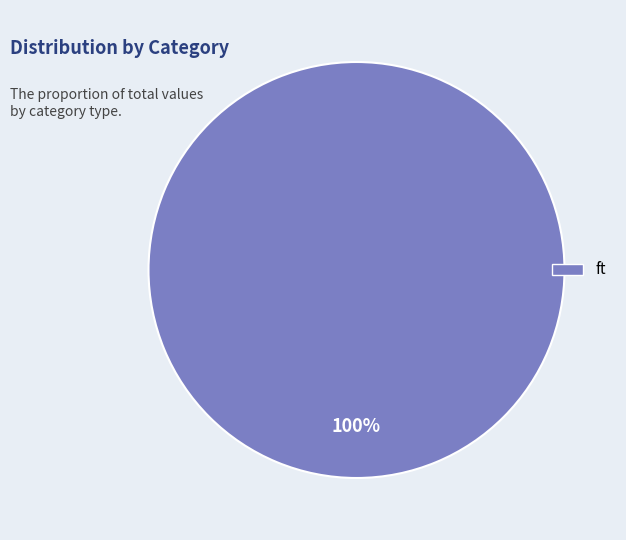

Is there a majority slice in this chart?

Yes